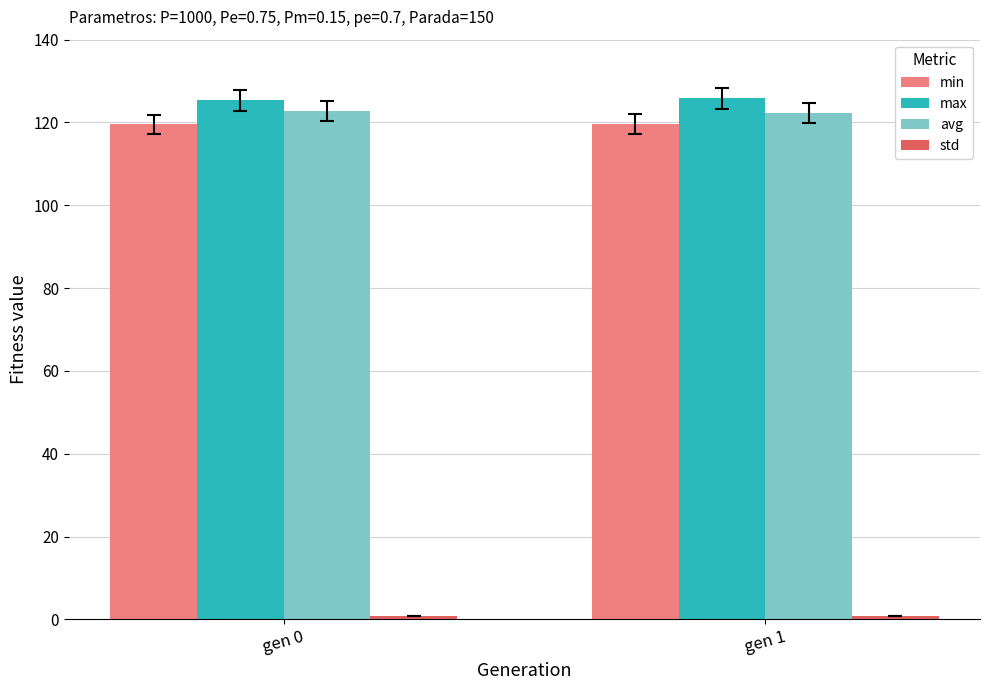

What is the average value of the max series?

125.6